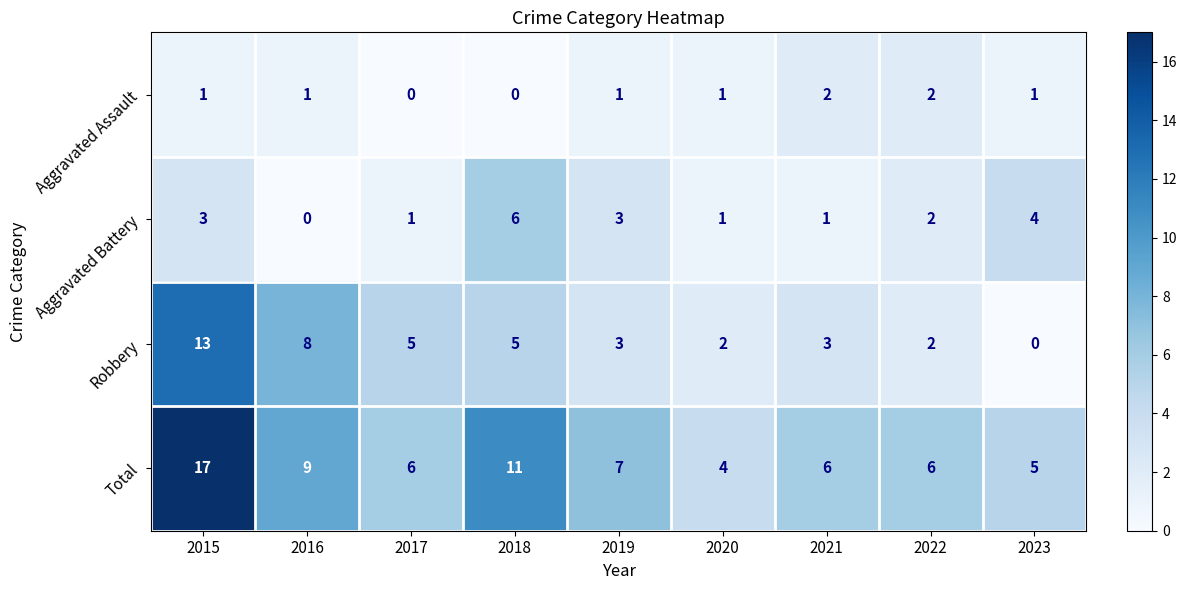

Rank the series by their maximum value, from lowest to highest.

Aggravated Assault, Aggravated Battery, Robbery, Total